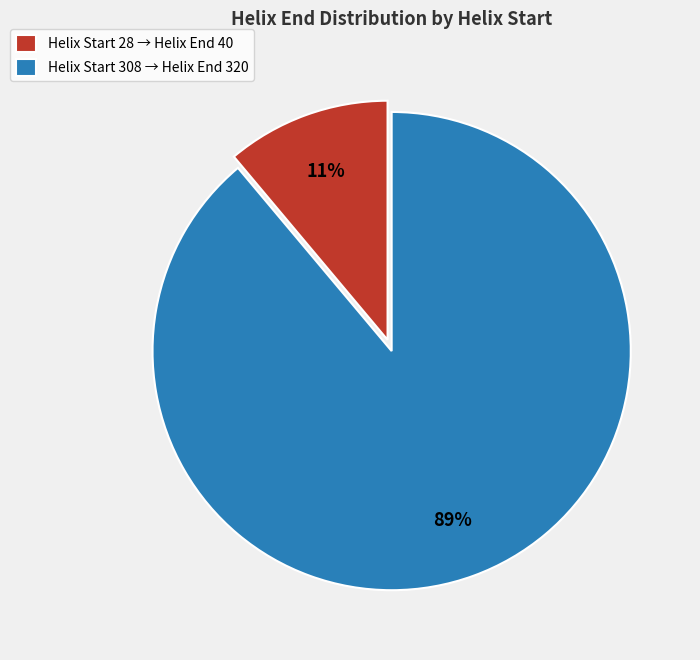

Which slice is the smallest?

Helix Start 28 → Helix End 40